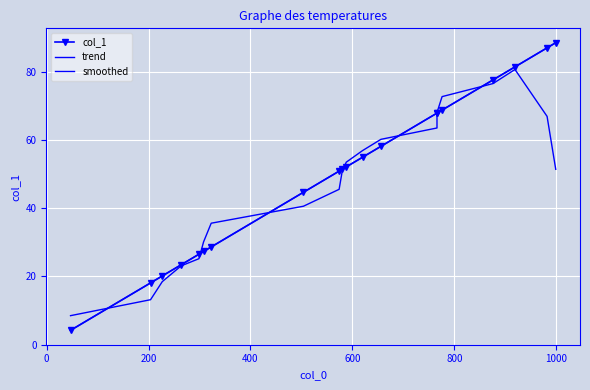

At how many categories does at least one series exceed 6?

20